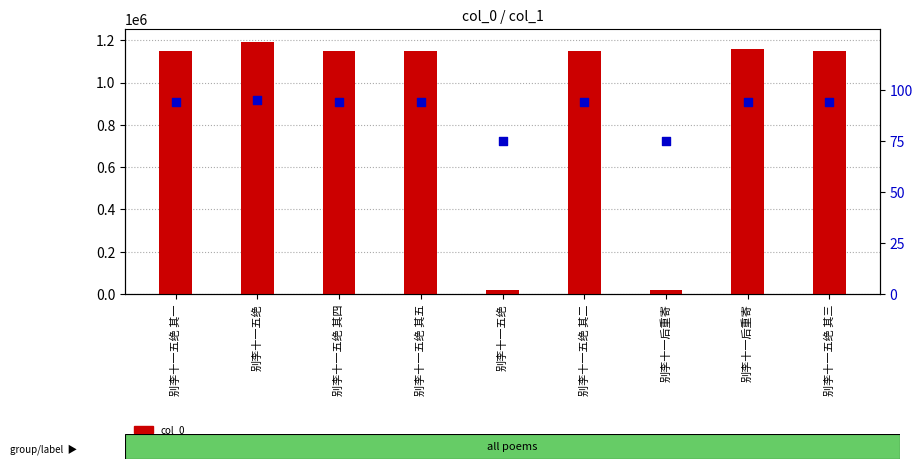

Which series has the widest spread of Y values?

col_0